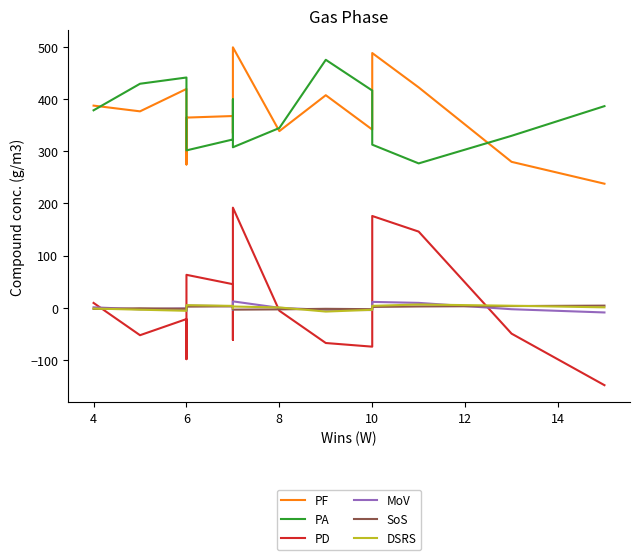

Rank the series at 10 from lowest to highest value.

SoS, MoV, DSRS, PD, PA, PF